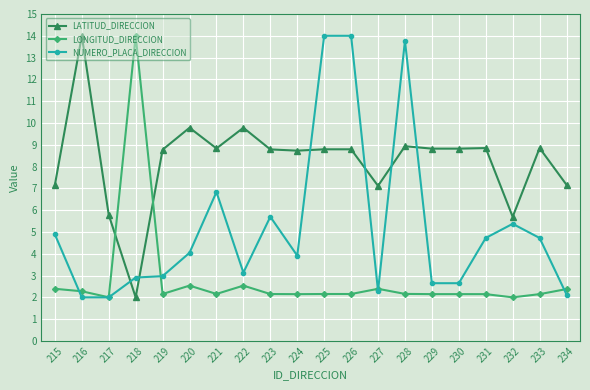

What is the difference between the maximum and minimum values in the LATITUD_DIRECCION series?

12.0